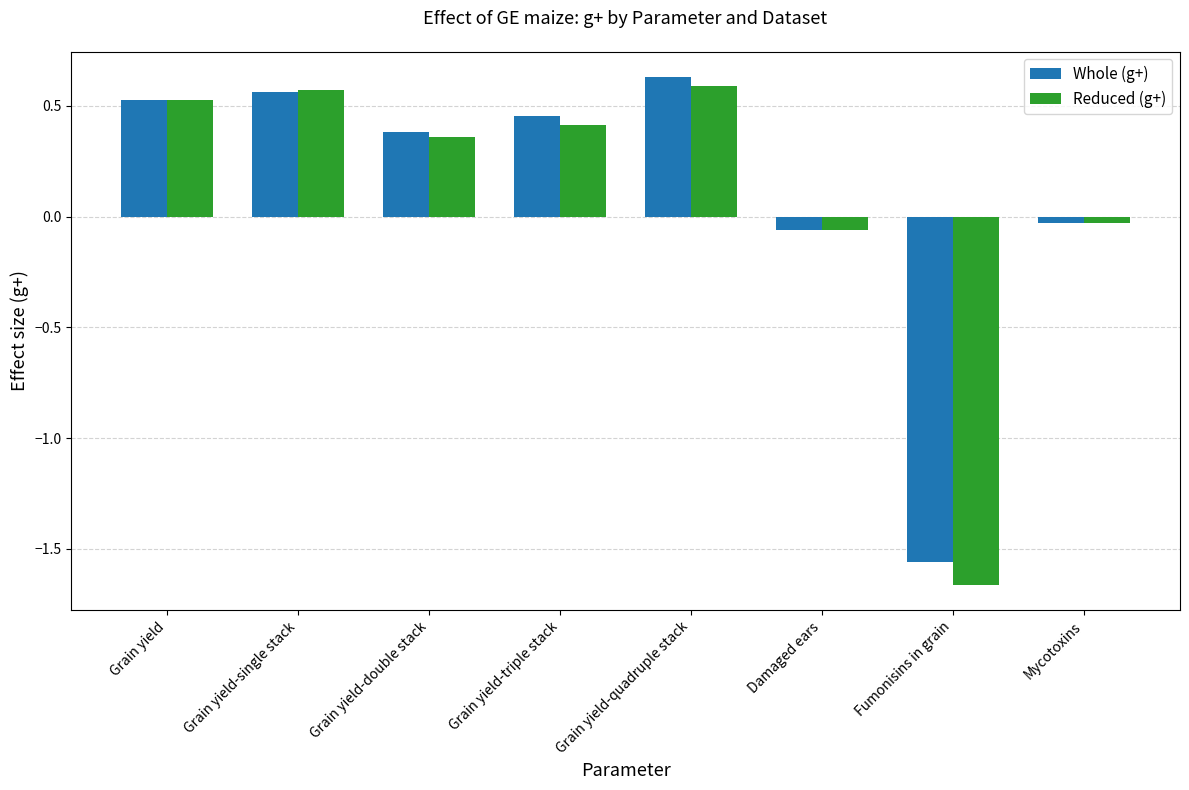

At which label does Whole (g+) first exceed 0?

Grain yield